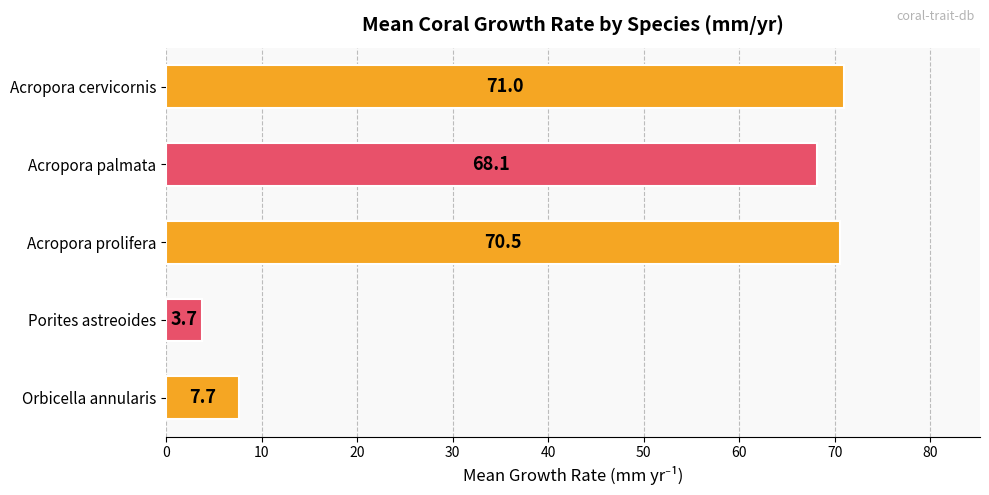

What is the difference between the maximum and minimum values?

67.3